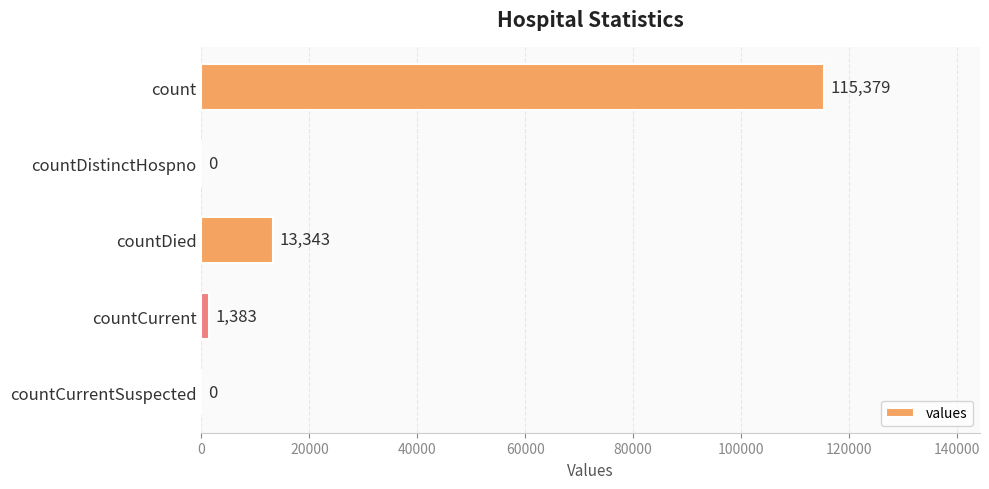

Reading top to bottom, list all the values displayed in this chart.

count=115379	countDistinctHospno=0	countDied=13343	countCurrent=1383	countCurrentSuspected=0